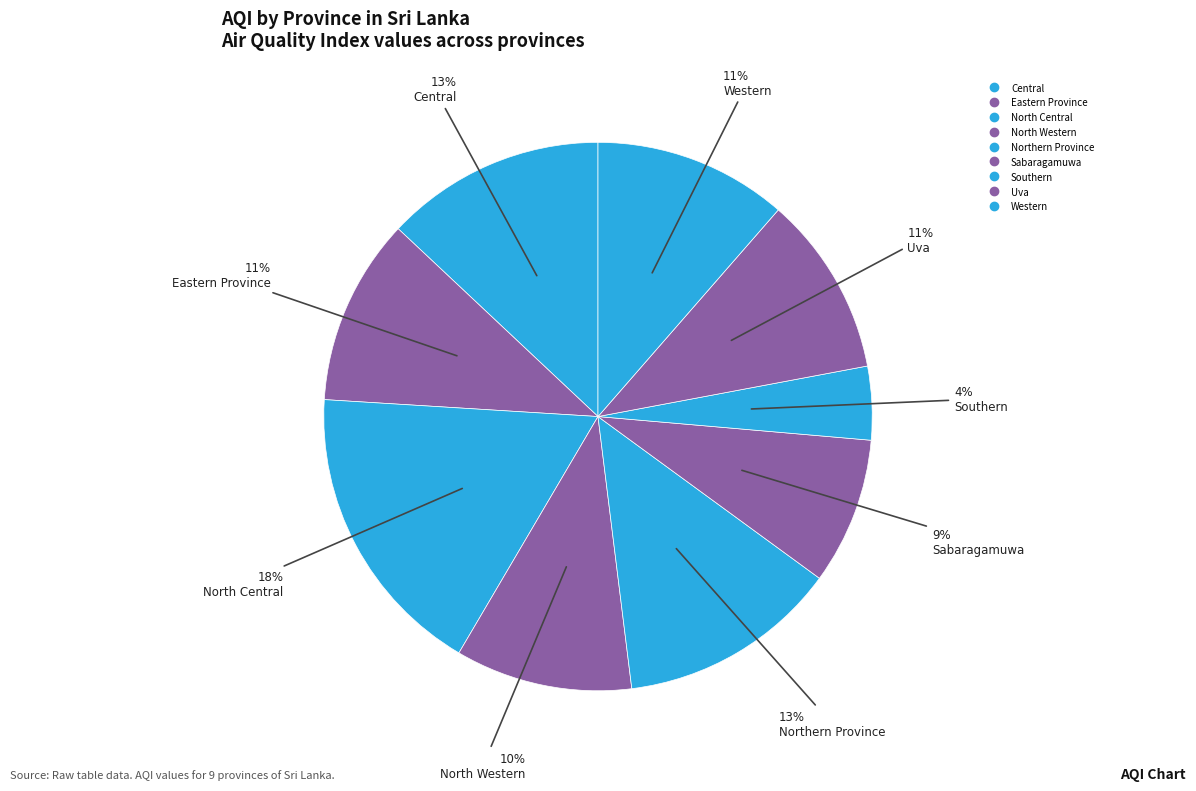

What percentage is the Sabaragamuwa slice, to the nearest percent?

9%